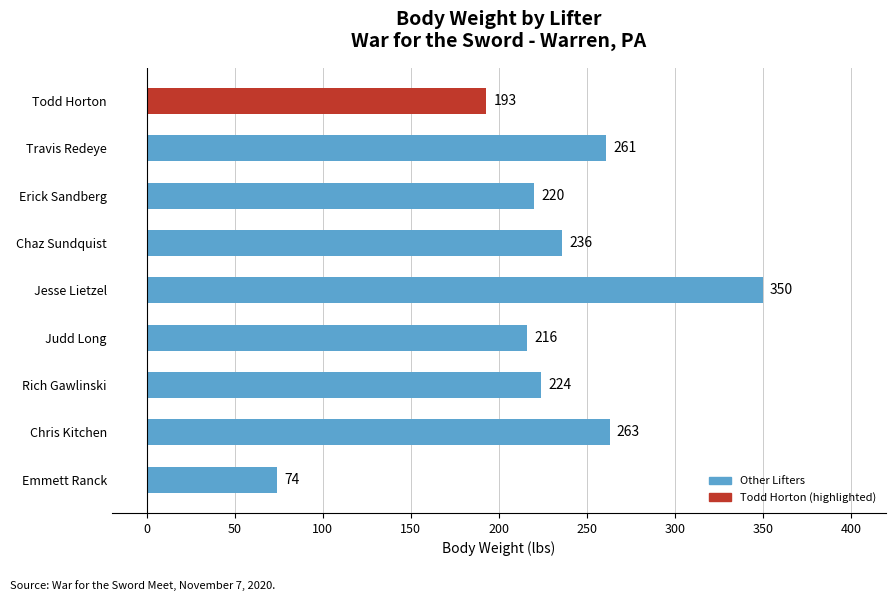

What is the difference between the maximum and minimum values?

276